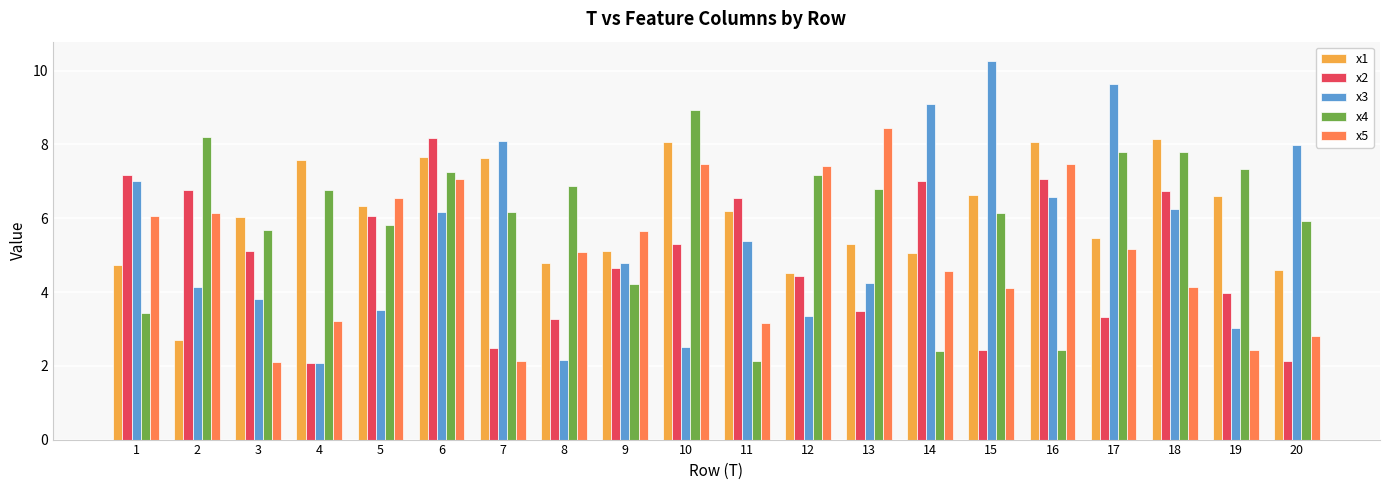

At which category is the sum across all series the highest?

6